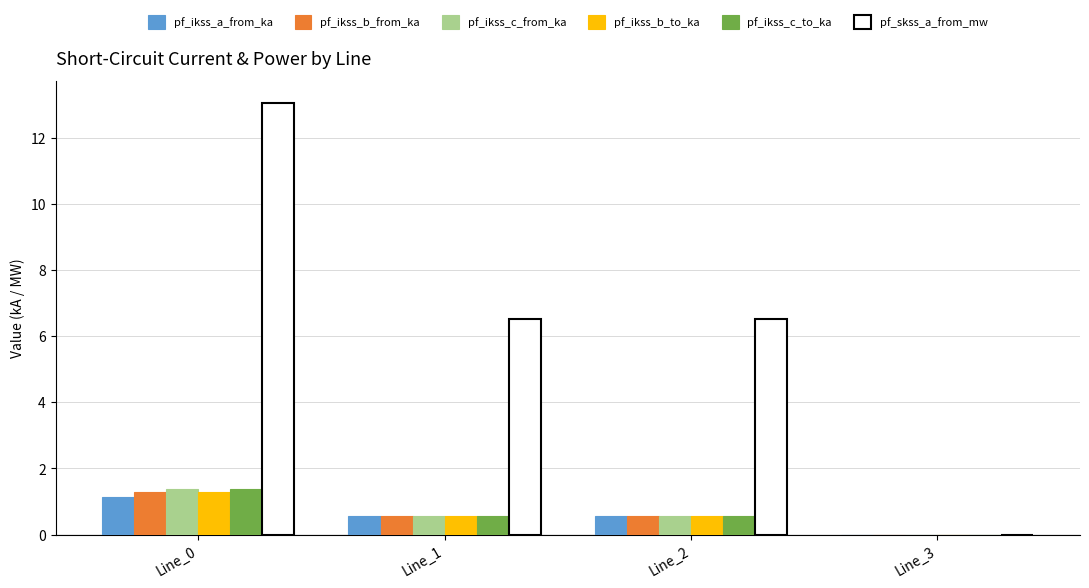

The value of pf_ikss_c_to_ka at Line_0 is 0.9. True or false?

False